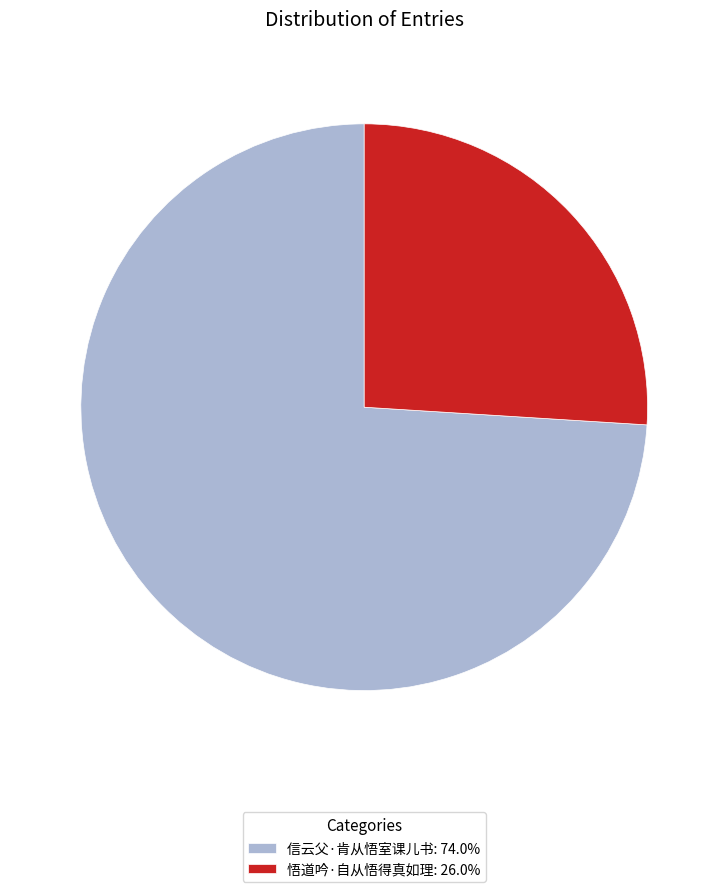

Is there a majority slice in this chart?

Yes